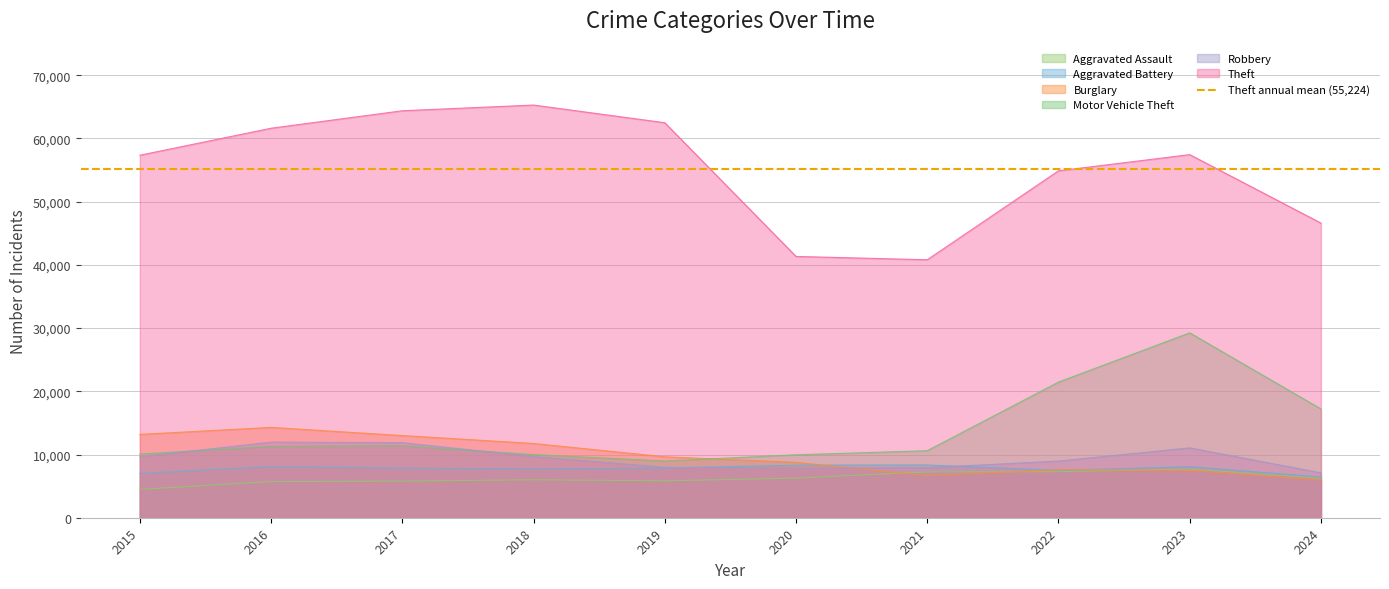

At which category does the chart reach its minimum across all series?

2015